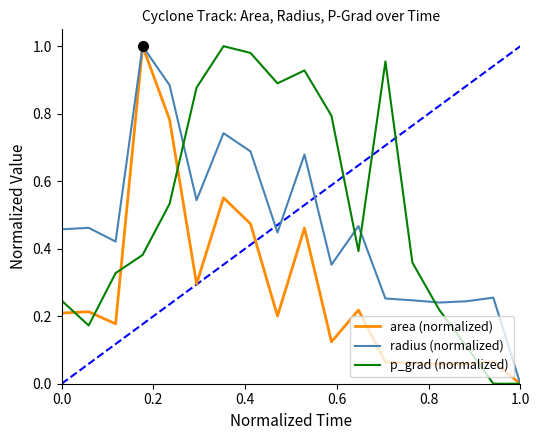

Reading left to right, transcribe all the data shown in this chart.

area (normalized): 0.2	0.2	0.2	1.0	0.8	0.3	0.6	0.5	0.2	0.5	0.1	0.2	0.1	0.1	0.1	0.1	0.1	0.0
radius (normalized): 0.5	0.5	0.4	1.0	0.9	0.5	0.7	0.7	0.4	0.7	0.4	0.5	0.3	0.2	0.2	0.2	0.3	0.0
p_grad (normalized): 0.2	0.2	0.3	0.4	0.5	0.9	1.0	1.0	0.9	0.9	0.8	0.4	1.0	0.4	0.2	0.1	0.0	0.0